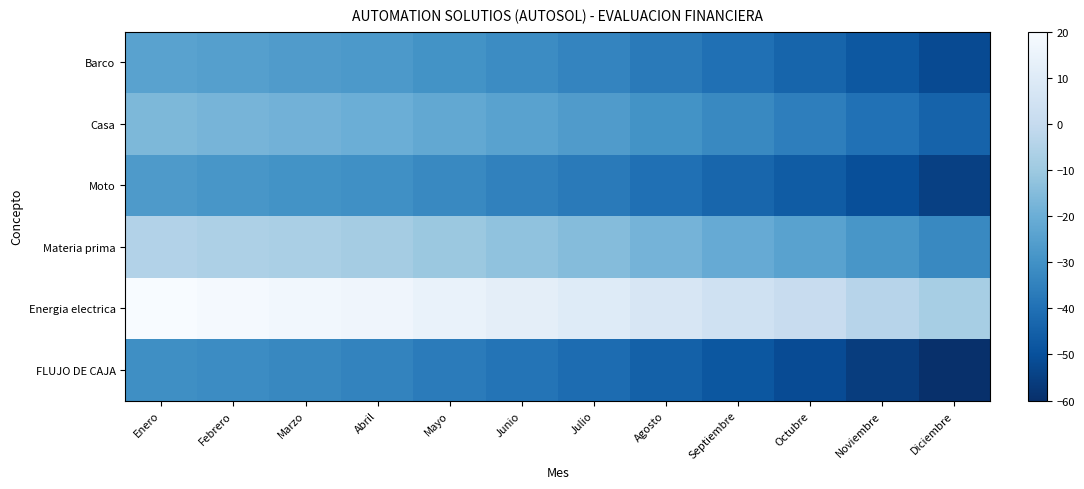

Reading left to right, extract all data points from this chart.

Barco: Enero=-24.1	Febrero=-25.2	Marzo=-26.4	Abril=-27.5	Mayo=-29.6	Junio=-31.8	Julio=-33.9	Agosto=-37.1	Septiembre=-40.3	Octubre=-43.5	Noviembre=-47.6	Diciembre=-51.7
Casa: Enero=-16.5	Febrero=-17.6	Marzo=-18.7	Abril=-19.8	Mayo=-22.0	Junio=-24.2	Julio=-26.3	Agosto=-29.5	Septiembre=-32.7	Octubre=-35.8	Noviembre=-40.0	Diciembre=-44.1
Moto: Enero=-27.2	Febrero=-28.3	Marzo=-29.4	Abril=-30.5	Mayo=-32.7	Junio=-34.8	Julio=-37.0	Agosto=-40.1	Septiembre=-43.3	Octubre=-46.5	Noviembre=-50.6	Diciembre=-54.8
Materia prima: Enero=-4.9	Febrero=-6.0	Marzo=-7.1	Abril=-8.2	Mayo=-10.4	Junio=-12.6	Julio=-14.7	Agosto=-17.9	Septiembre=-21.1	Octubre=-24.2	Noviembre=-28.4	Diciembre=-32.5
Energia electrica: Enero=20.0	Febrero=18.9	Marzo=17.8	Abril=16.7	Mayo=14.5	Junio=12.4	Julio=10.2	Agosto=7.0	Septiembre=3.9	Octubre=0.7	Noviembre=-3.5	Diciembre=-7.6
FLUJO DE CAJA: Enero=-30.6	Febrero=-31.9	Marzo=-33.1	Abril=-34.3	Mayo=-36.7	Junio=-39.0	Julio=-41.3	Agosto=-44.7	Septiembre=-48.1	Octubre=-51.4	Noviembre=-55.7	Diciembre=-60.0